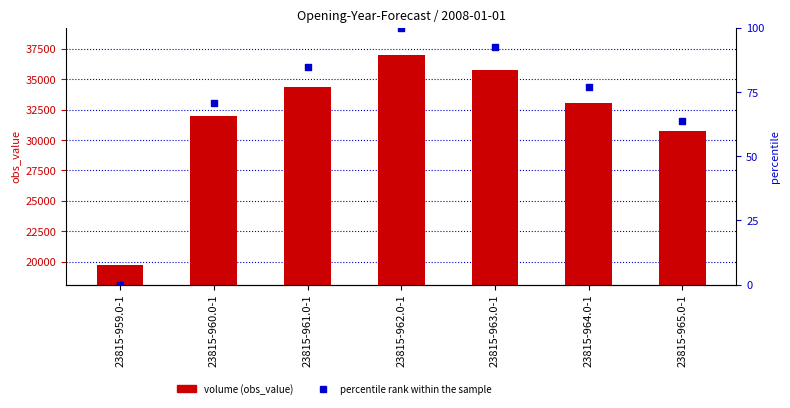

At how many categories does at least one series exceed 27560?

6